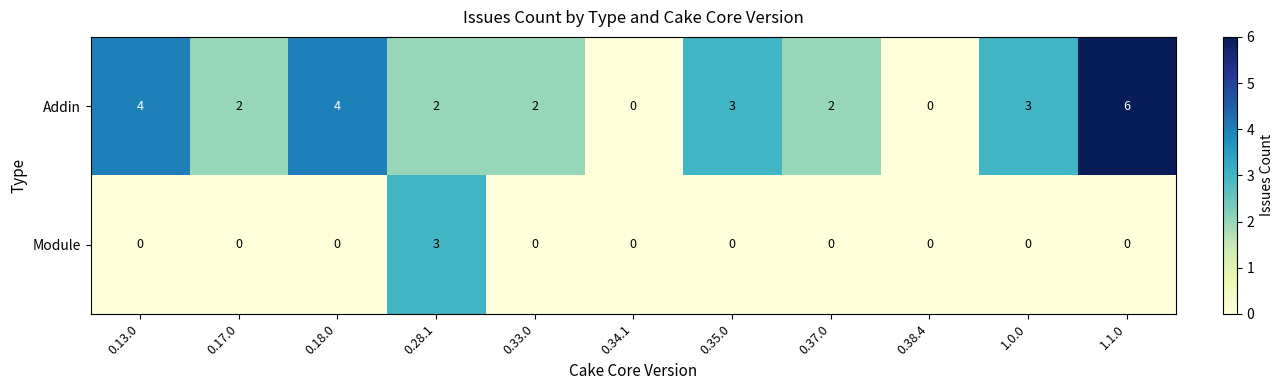

What is the difference between the highest and lowest values at 0.33.0?

2